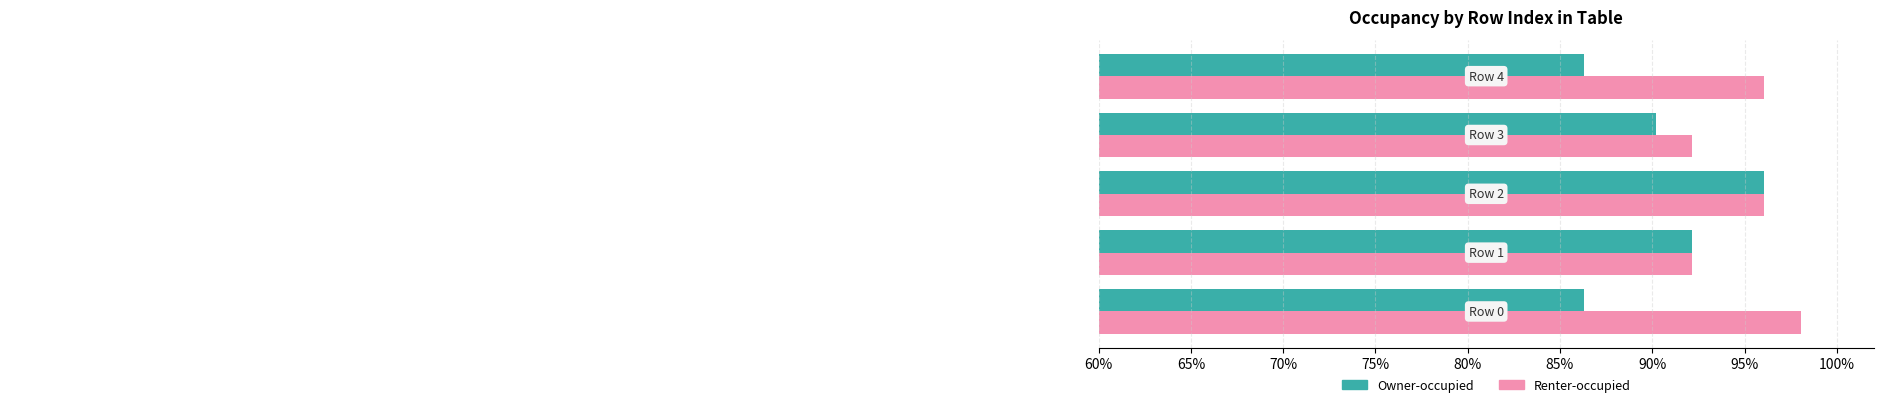

Reading right to left, extract all data points from this chart.

Owner-occupied: 0.9	0.9	1.0	0.9	0.9
Renter-occupied: 1.0	0.9	1.0	0.9	1.0